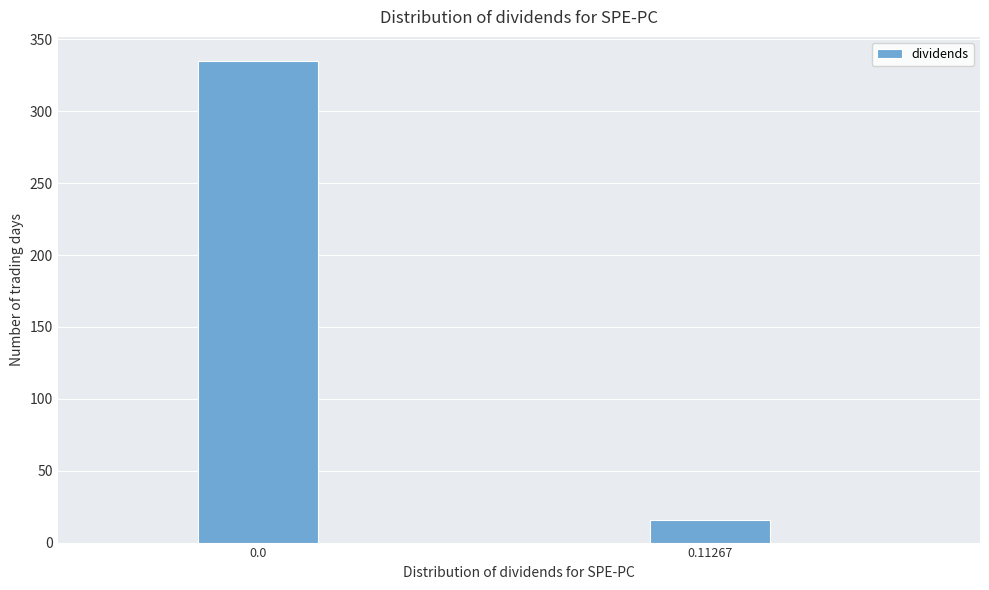

Reading right to left, extract all data points from this chart.

16	335